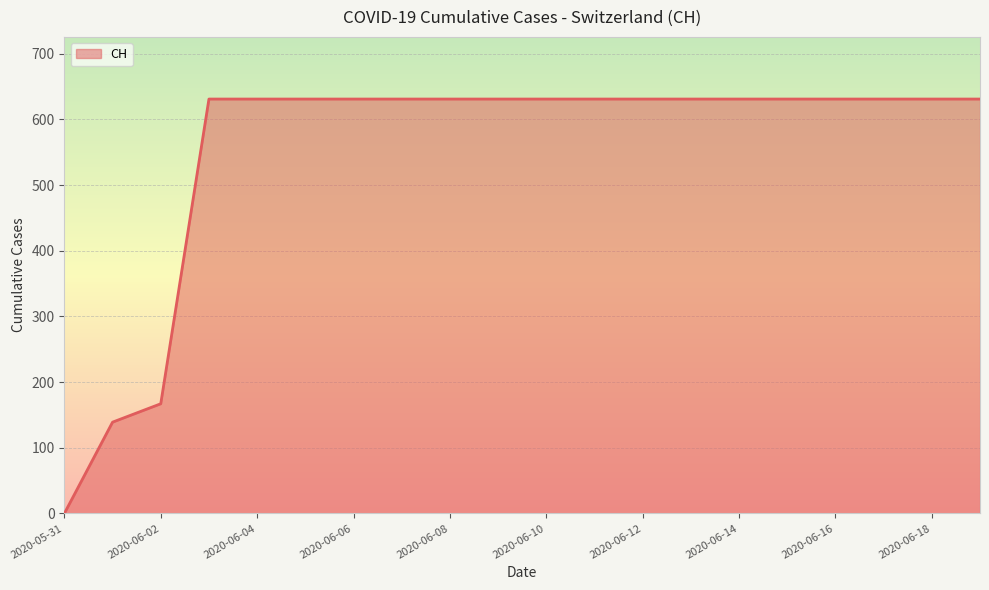

What is the greatest value displayed?

631